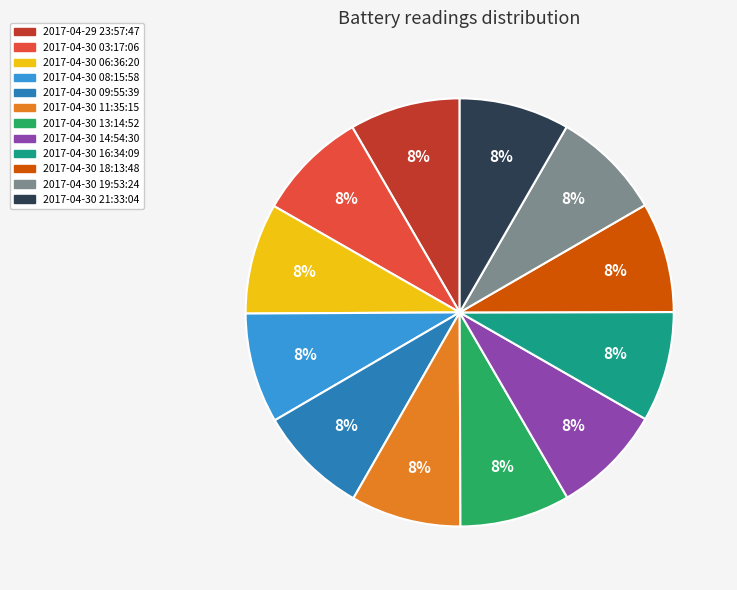

Is the sum of 2017-04-30 03:17:06 and 2017-04-30 11:35:15 greater than half?

No